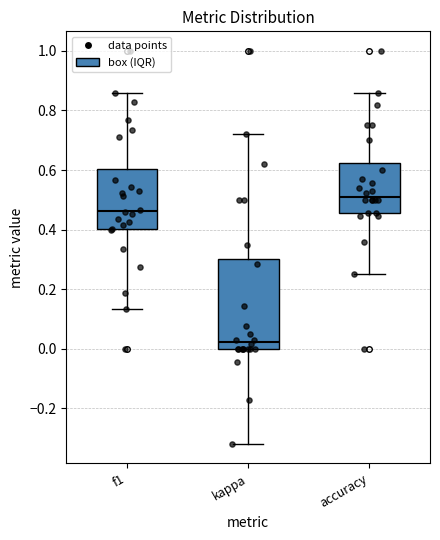

Comparing the boxes themselves (not the whiskers), which one is the tallest?

kappa